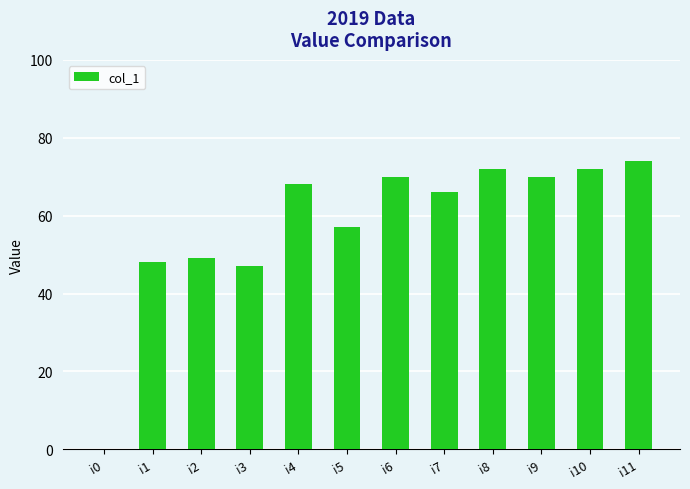

What is the sum of all values?

693